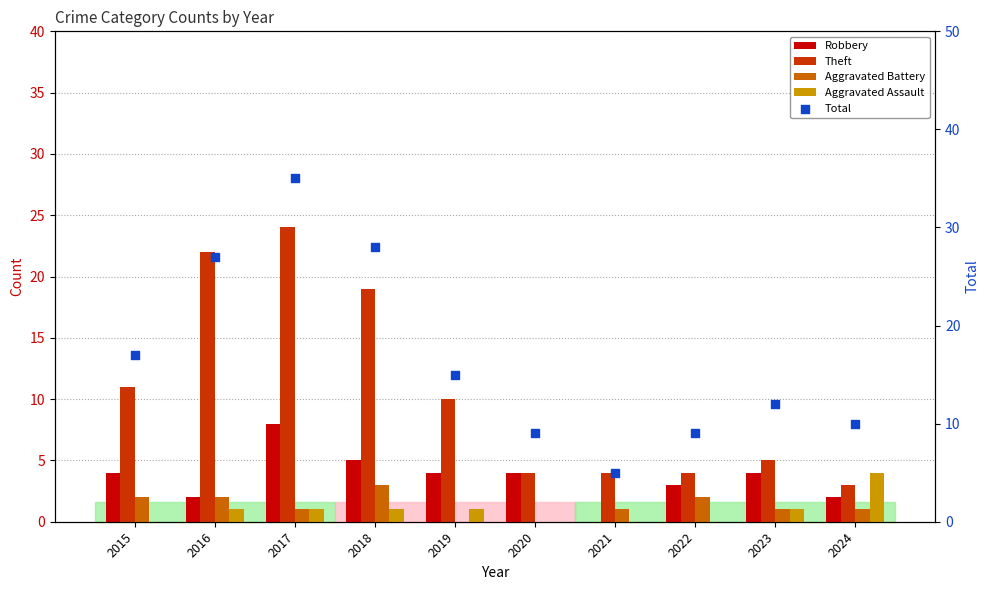

Which series has the widest spread of Y values?

Total